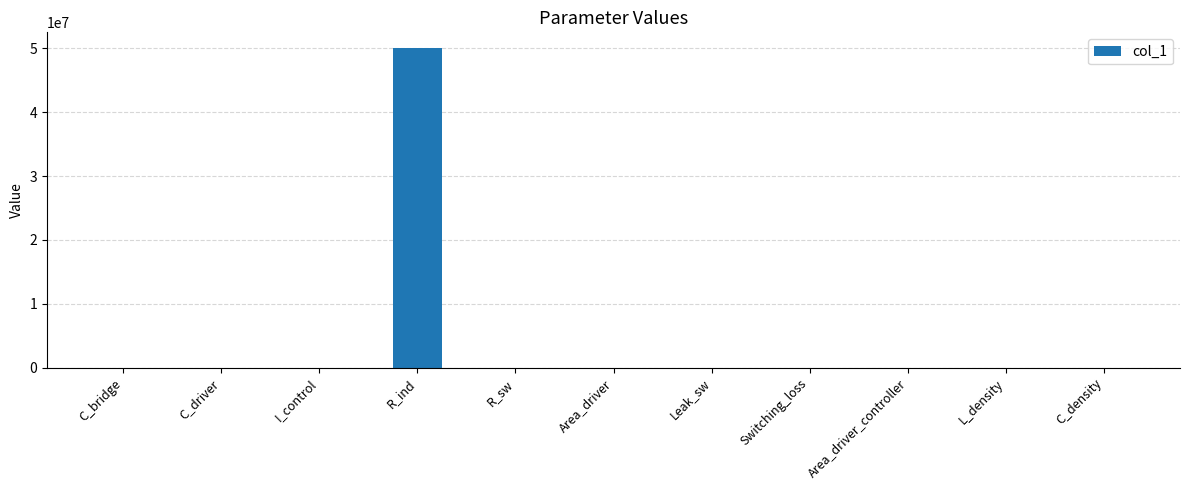

How many data points does each series have?

11